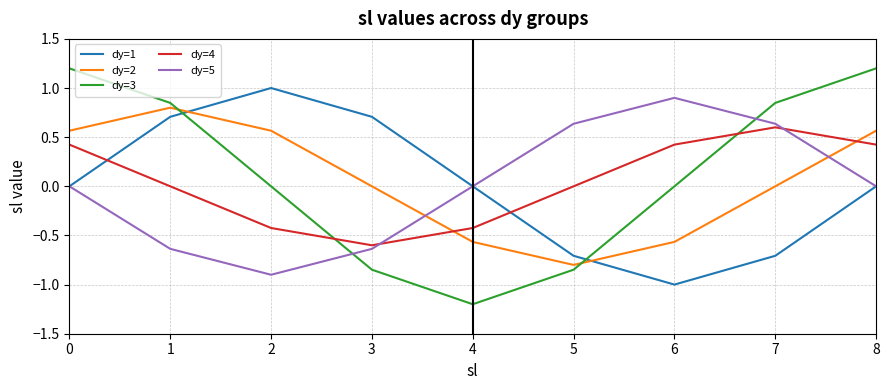

Is this an area chart (filled region under the line)?

No